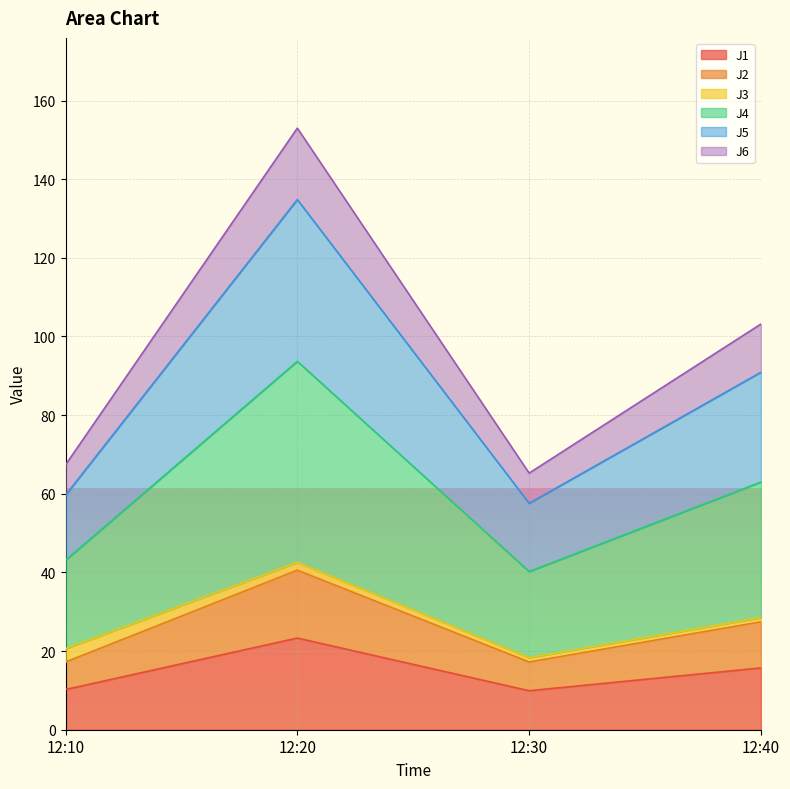

What is the smallest value displayed?

9.9